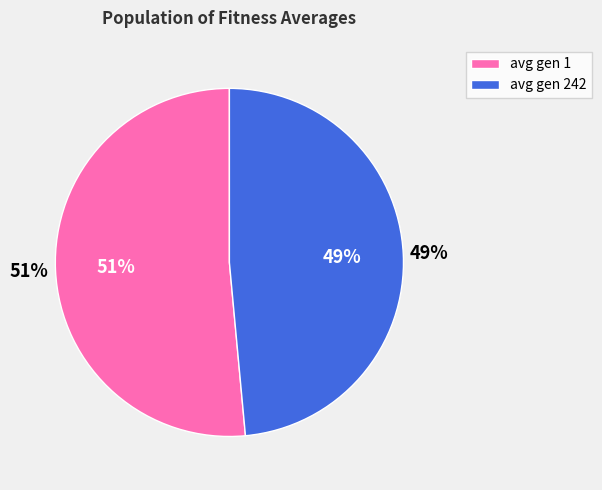

Is the sum of avg gen 242 and avg gen 1 greater than half?

Yes